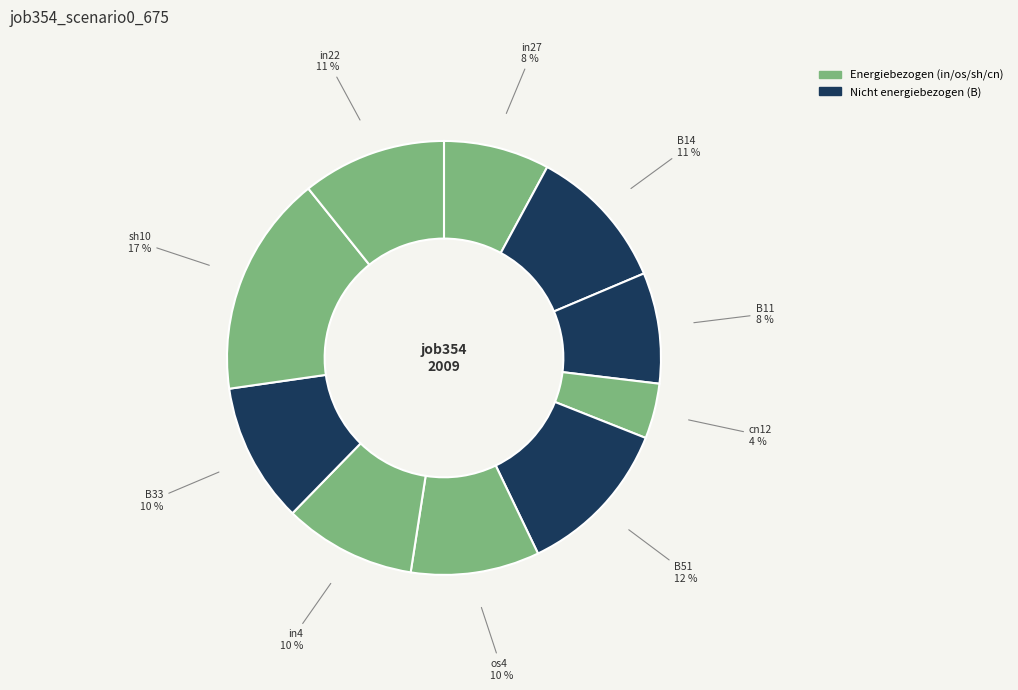

To the nearest percent, what portion does B33 represent?

10%